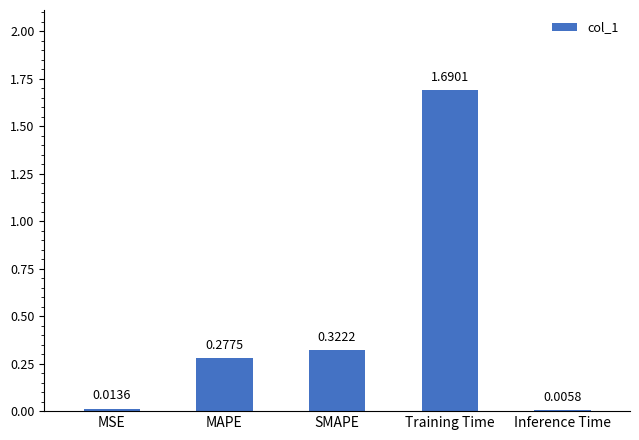

What is the change in value from MAPE to Inference Time?

-0.3